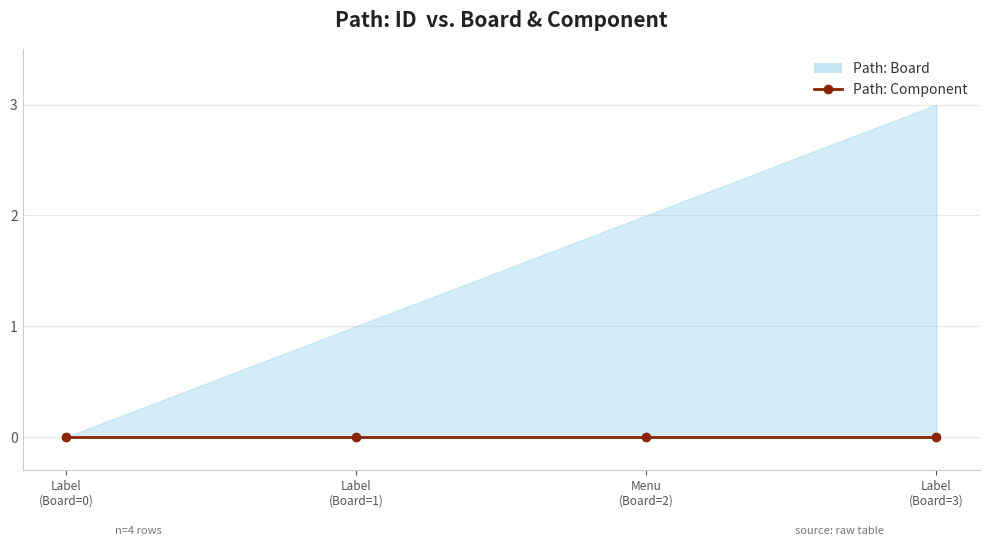

List the series in order of their overall mean, highest first.

Path: Board, Path: Component